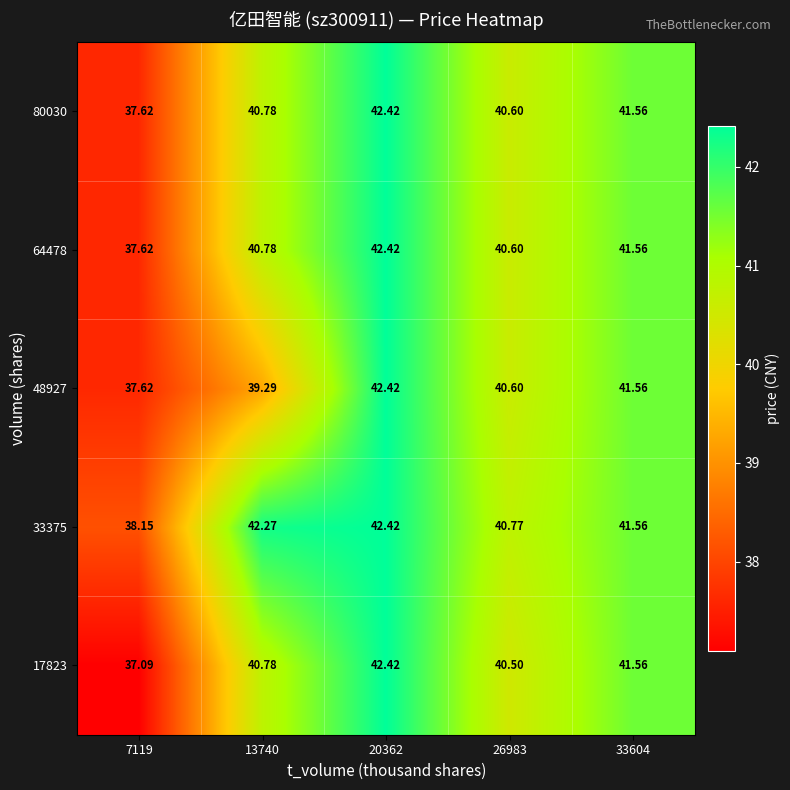

Is the value of 80030 at 7119 greater than the value of 17823 at 7119?

Yes